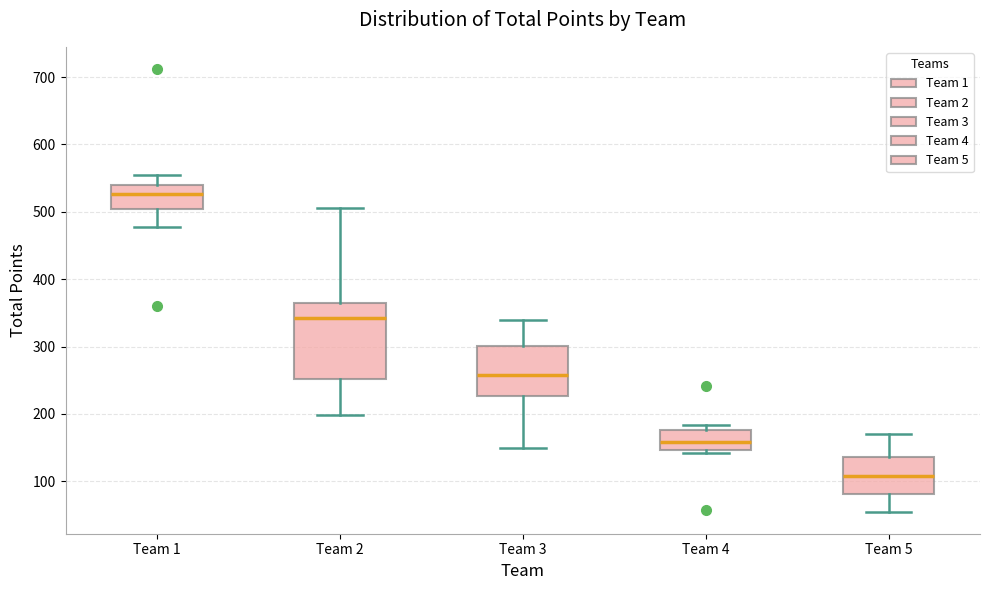

Where is the lower edge of the box for Team 5 on the y-axis? The values are not printed on the chart, so give them approximately, as read against the axis.

80